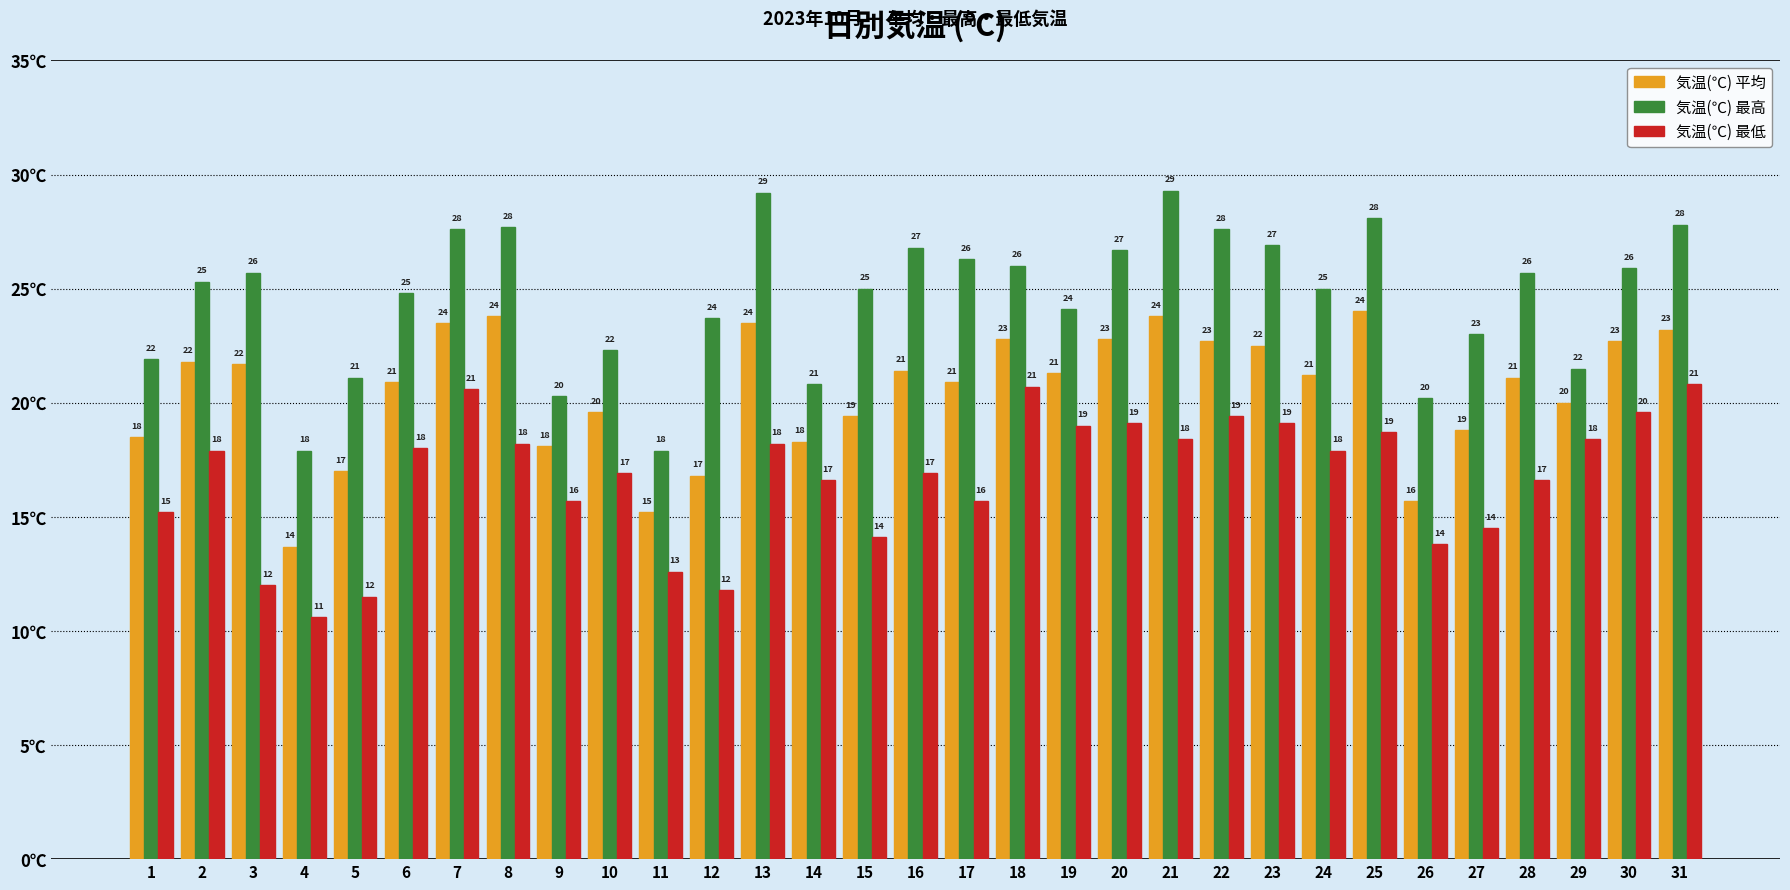

Count the number of data series in this chart.

3